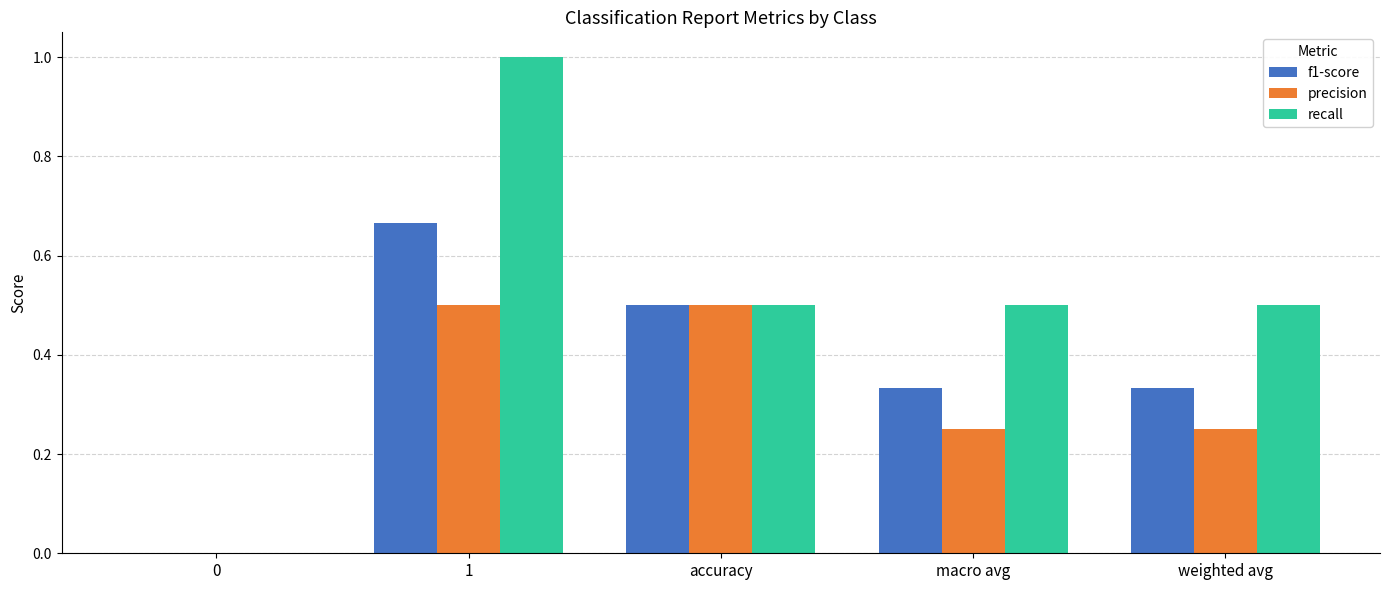

The value of precision at accuracy is 0.7. True or false?

False